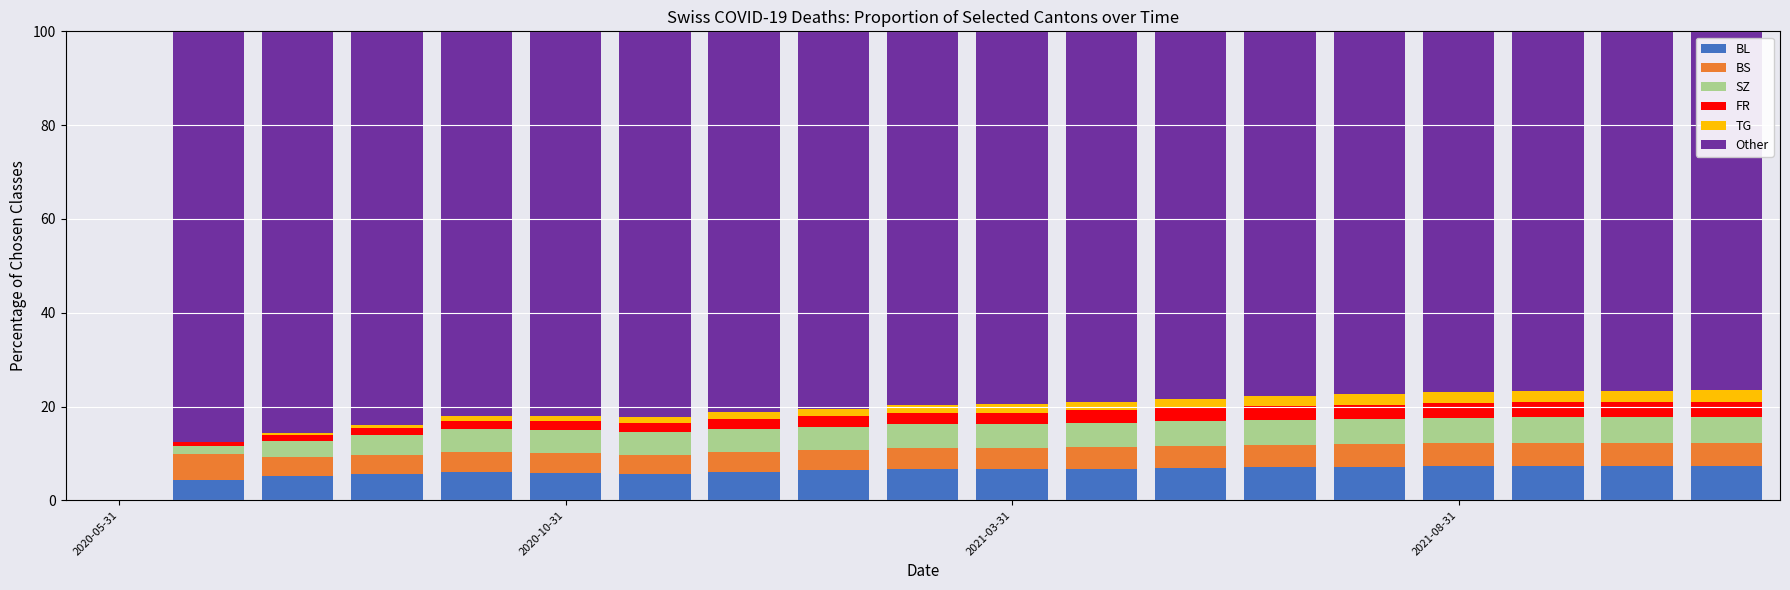

What is the maximum value for BL?

7.3